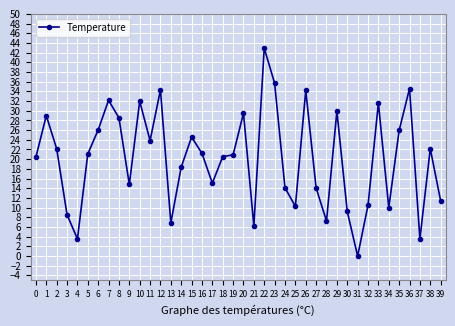

What is the sum of the values at 24 and 0?

34.5